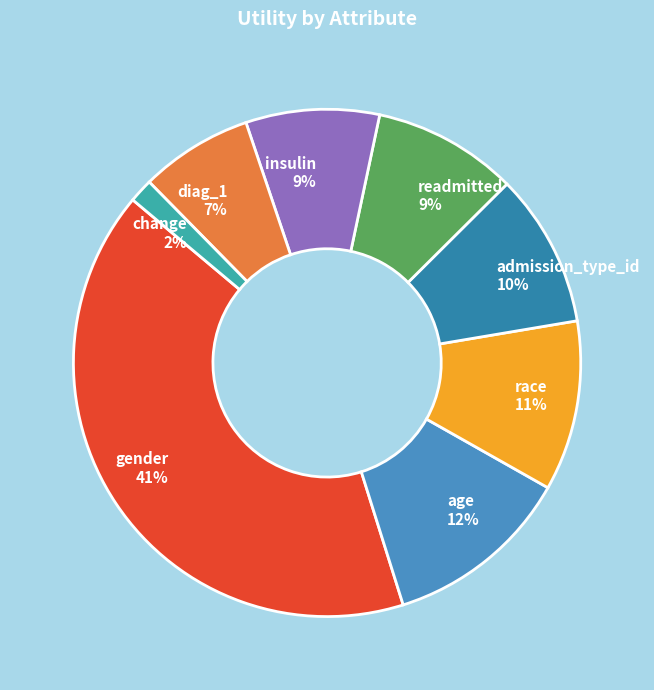

Is the sum of race and readmitted greater than half?

No